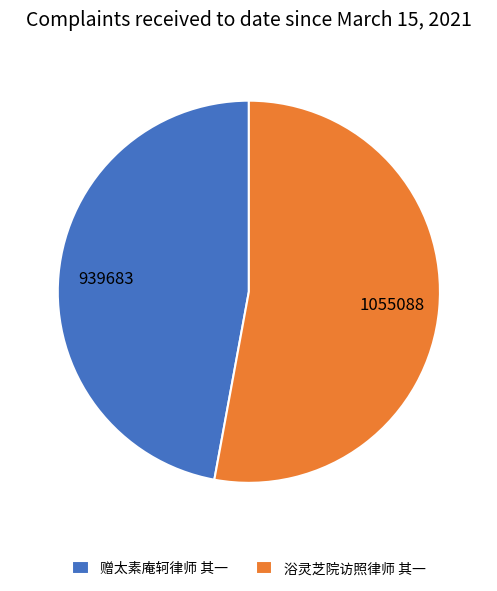

Is it true that 赠太素庵轲律师 其一 is 47% of the pie?

True